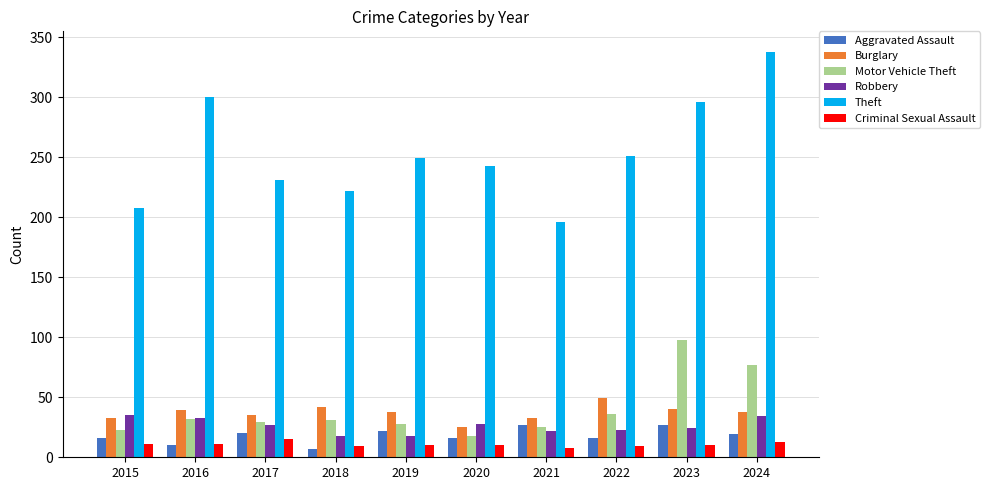

What is the difference between the maximum and minimum values in the Aggravated Assault series?

20